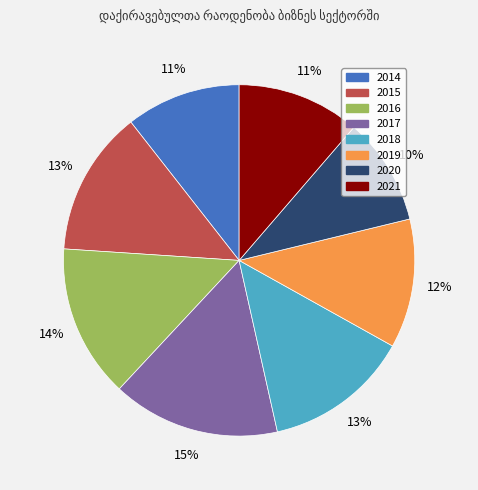

To the nearest percent, what is the average slice percentage?

12%